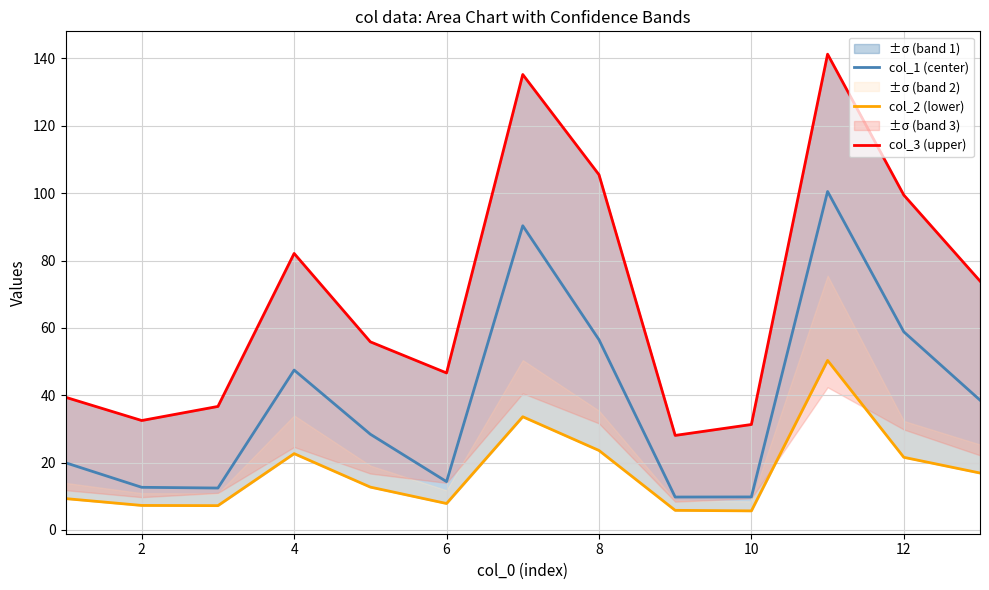

What are all the series names shown in the legend?

col_1 (center), col_2 (lower), col_3 (upper)